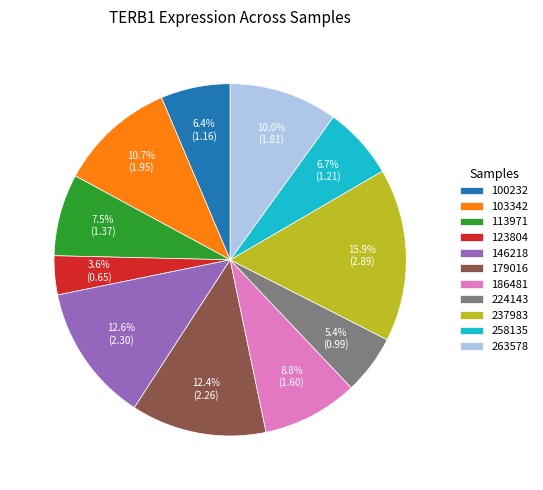

To the nearest percent, what is the difference between the largest and smallest slice percentages?

12%